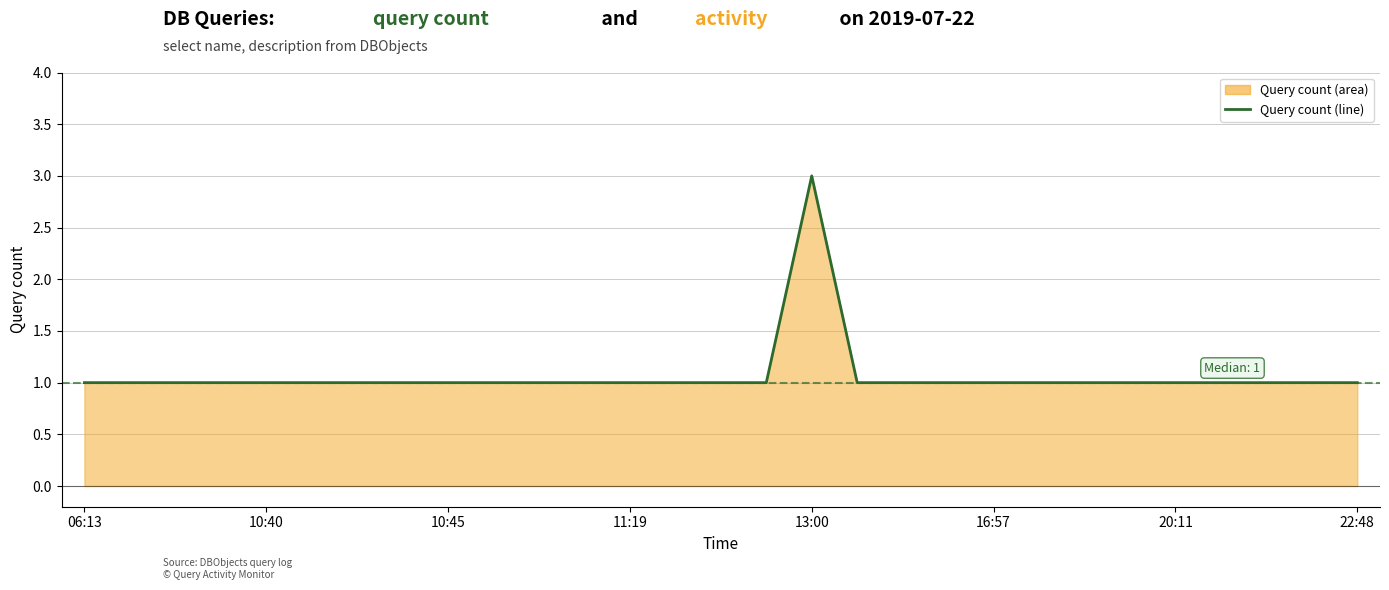

Which label corresponds to the largest value in the chart?

13:00